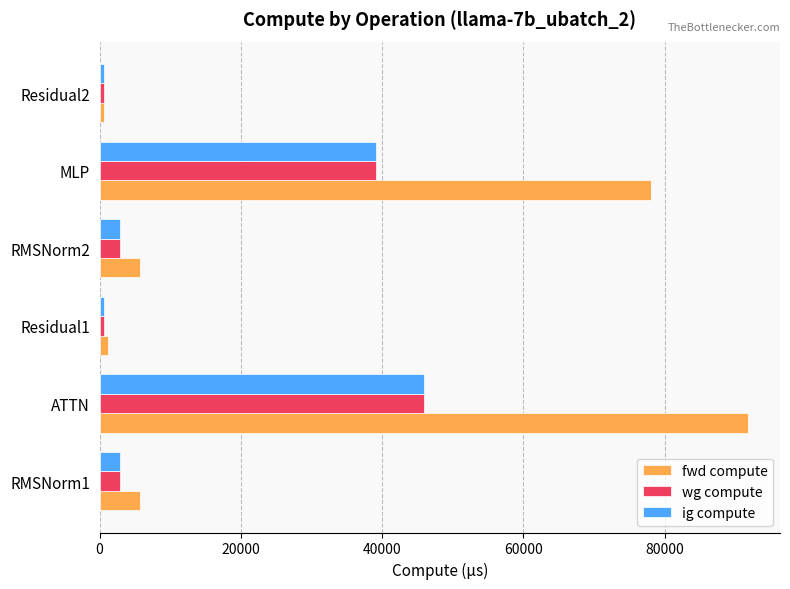

What is the approximate value of ig compute at MLP?

39075.8